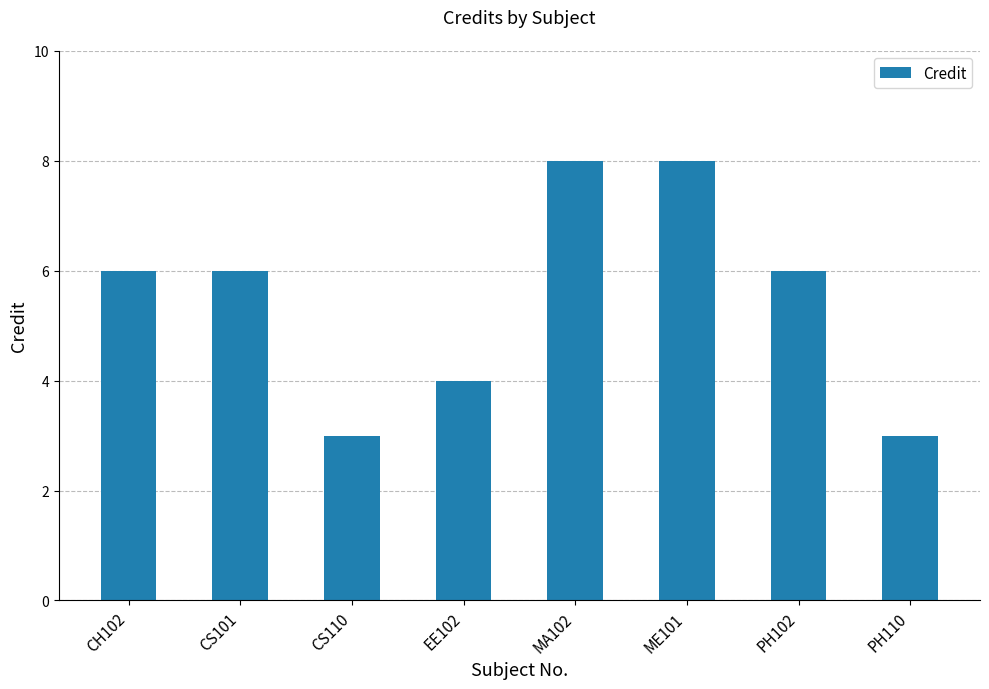

How many bars are there in total?

8